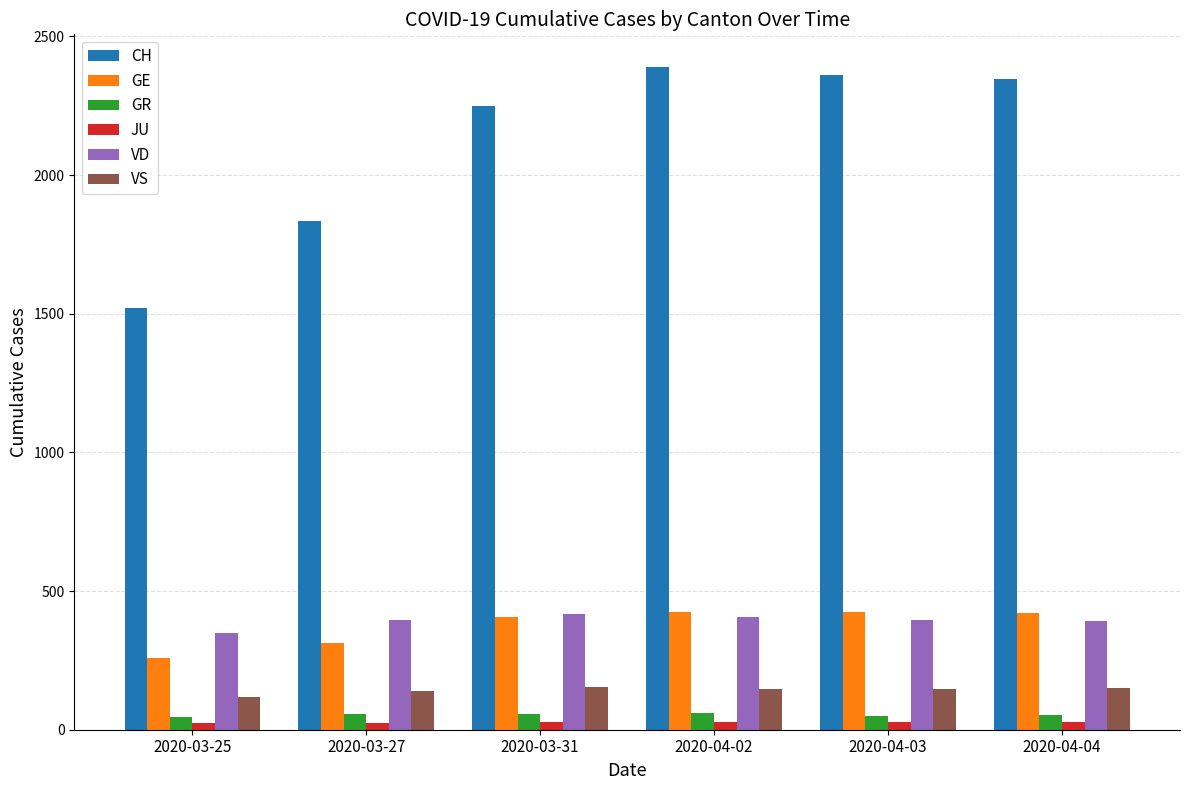

At how many categories does at least one series exceed 2184?

4